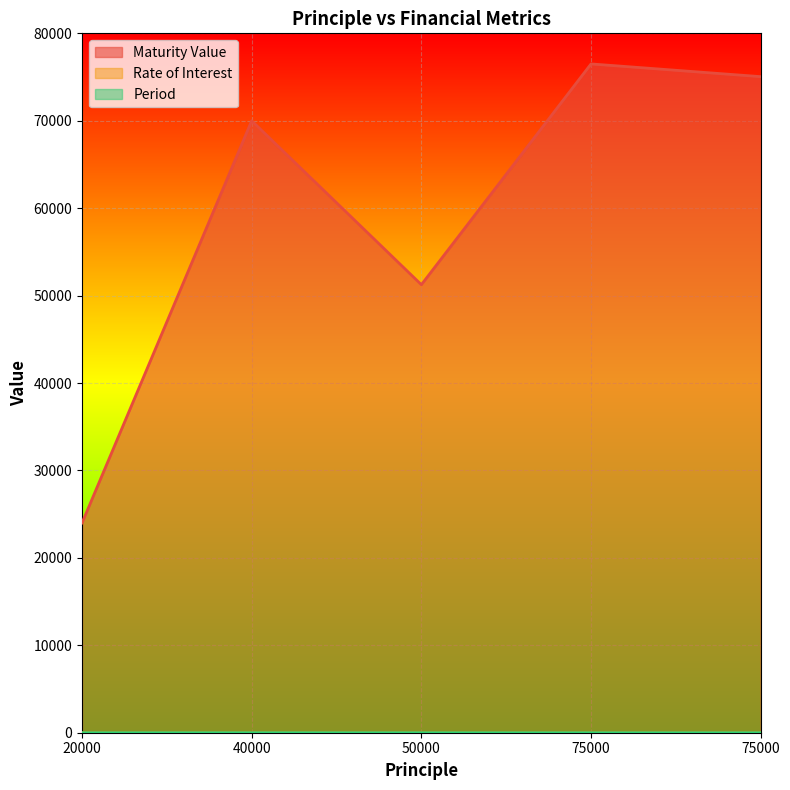

True or false: Rate of Interest has a value of 15.0 at 40000.

True